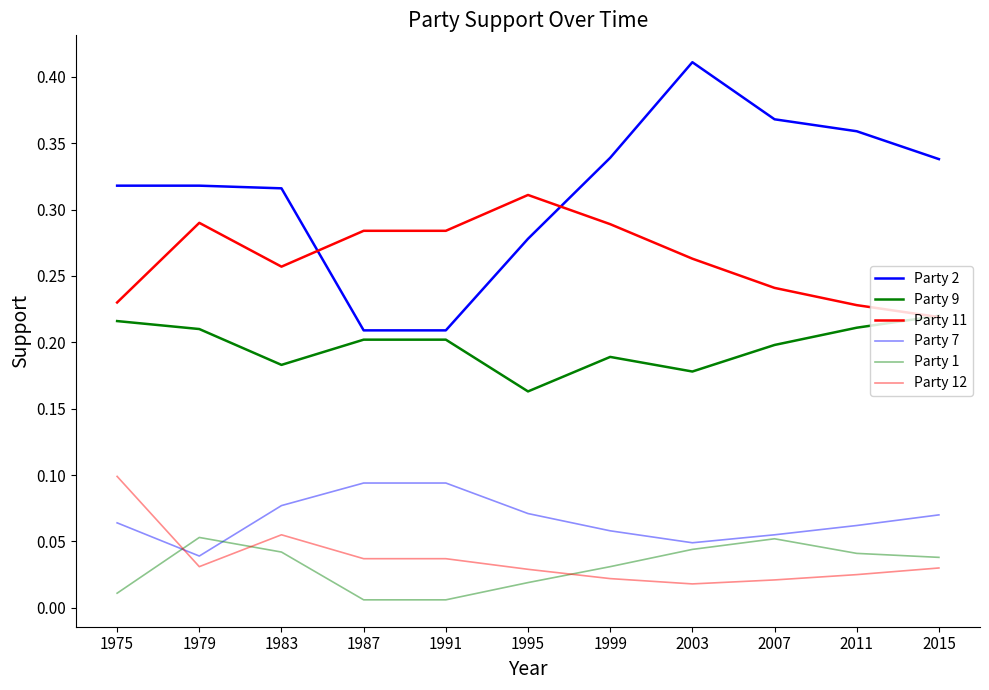

Is this an area chart (filled region under the line)?

No